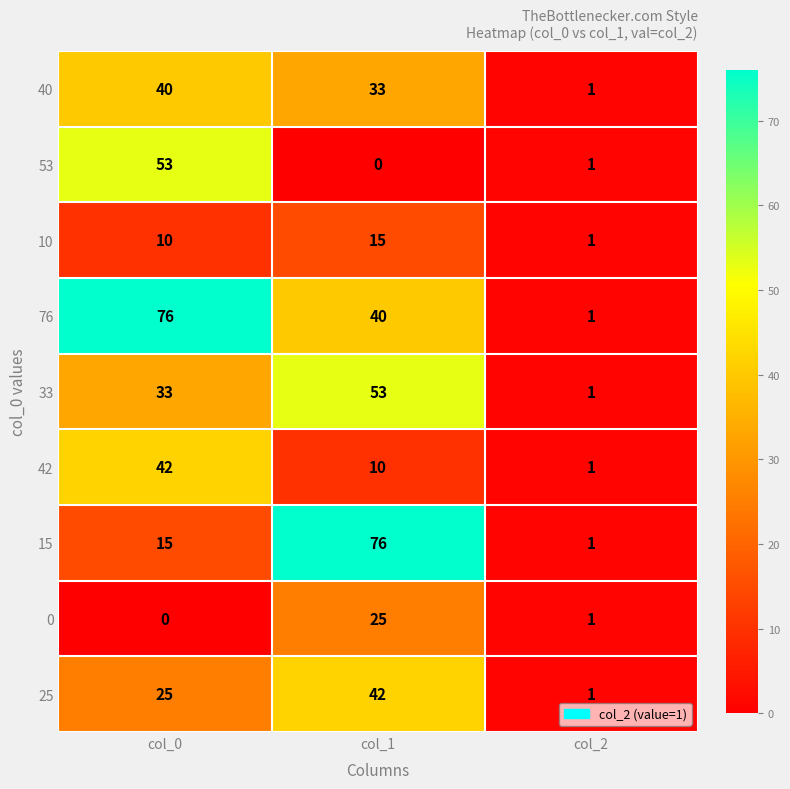

The value of 42 at col_0 is 56. True or false?

False